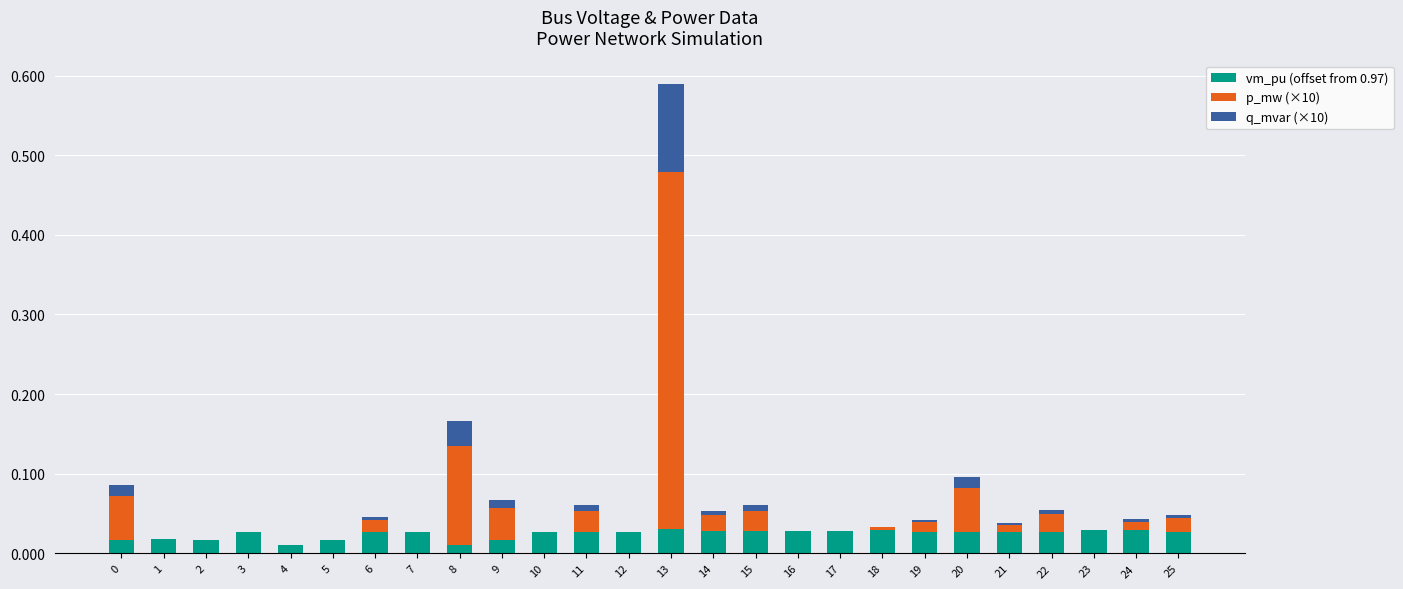

At which category is the sum across all series the highest?

13